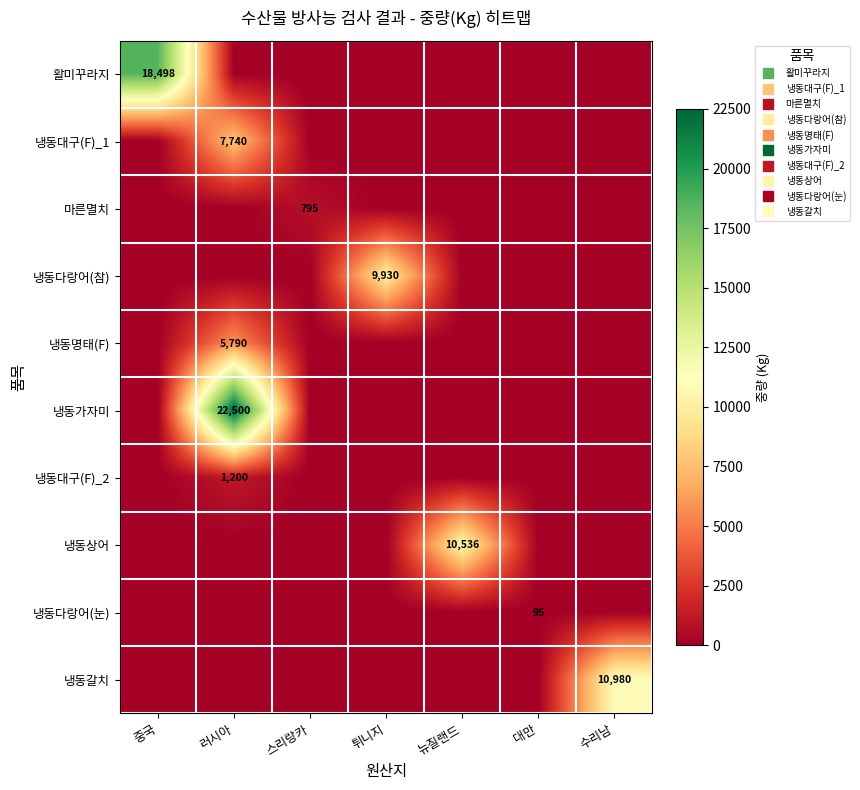

What is the difference between the highest and lowest values at 대만?

95